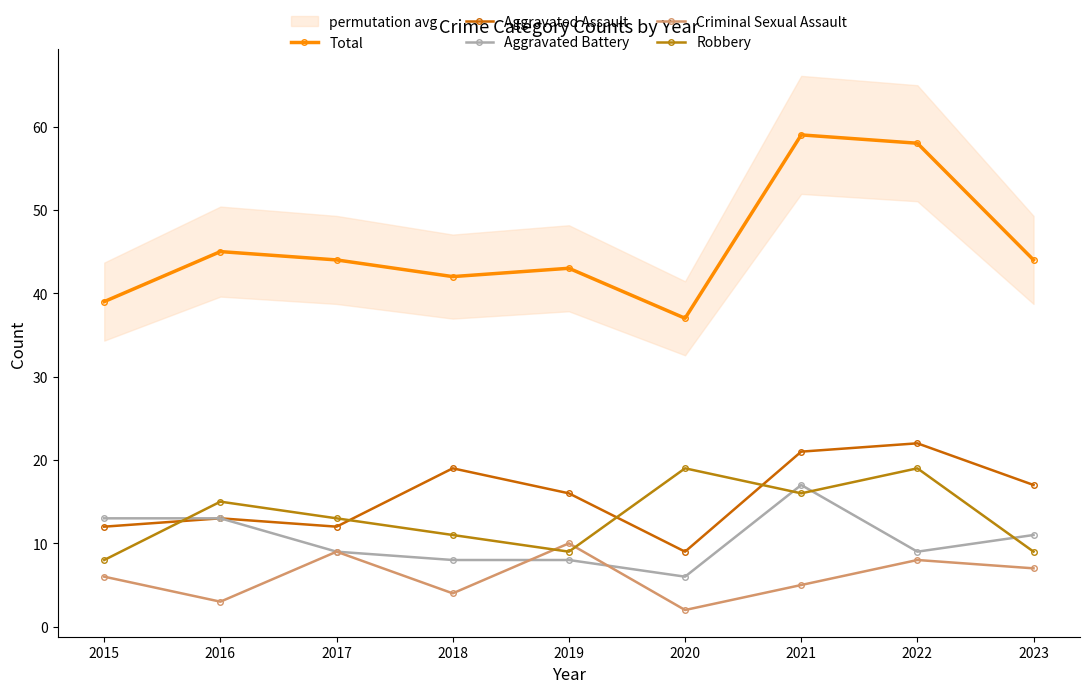

Read the Aggravated Assault value at 2019.

16